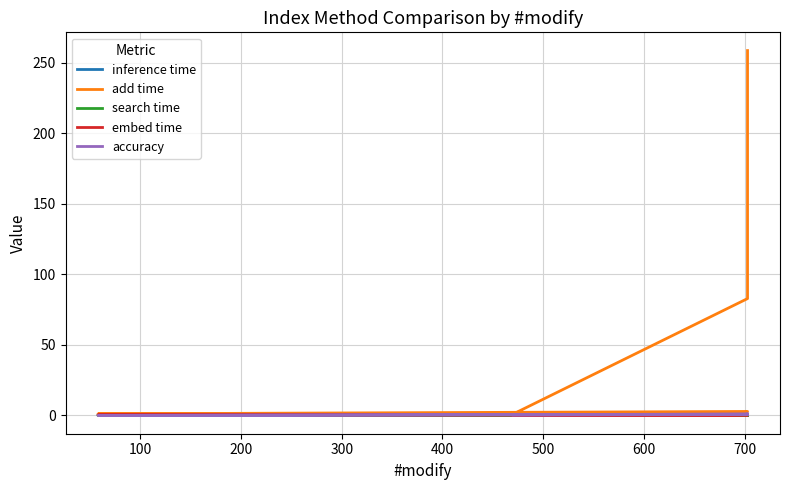

Between which two adjacent categories do accuracy and search time first intersect?

100 and 200